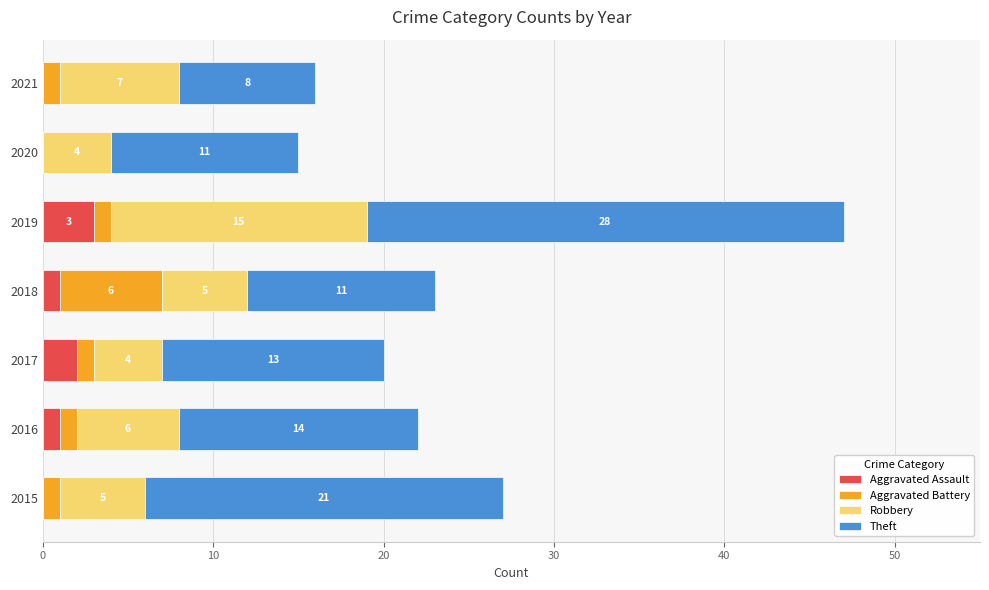

At which category is the sum across all series the highest?

2019